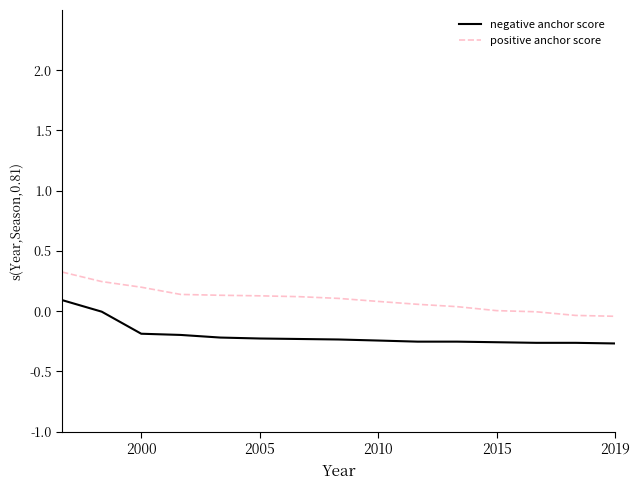

What is the greatest value displayed?

0.3